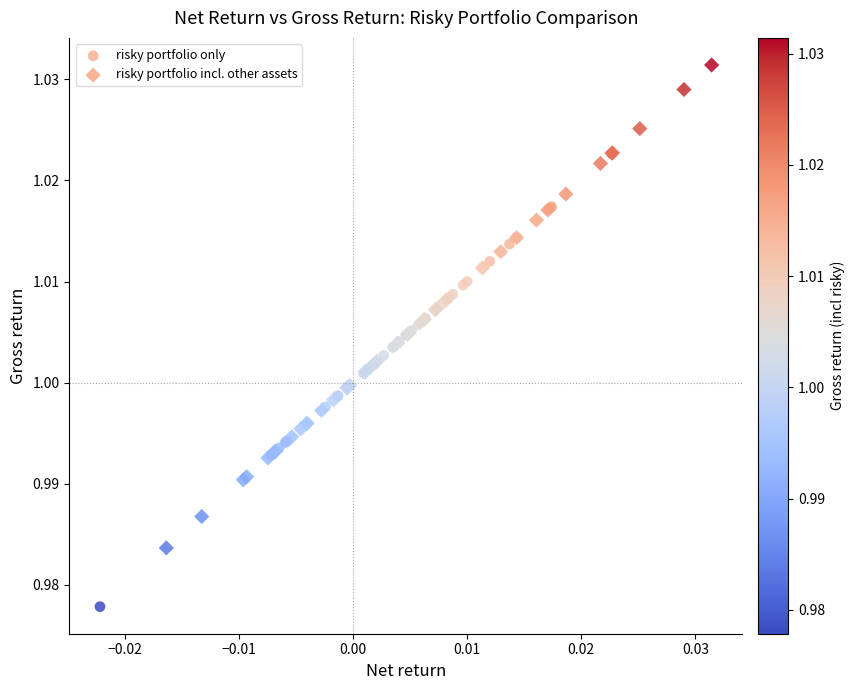

Which series reaches the minimum Y coordinate?

risky portfolio only